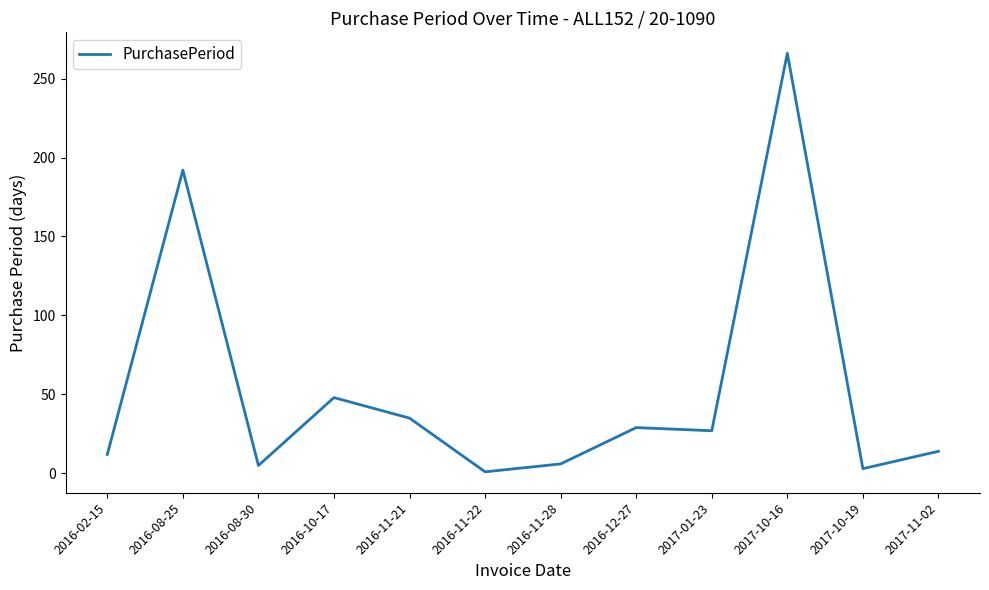

What is the difference between the values at 2017-01-23 and 2017-11-02?

13